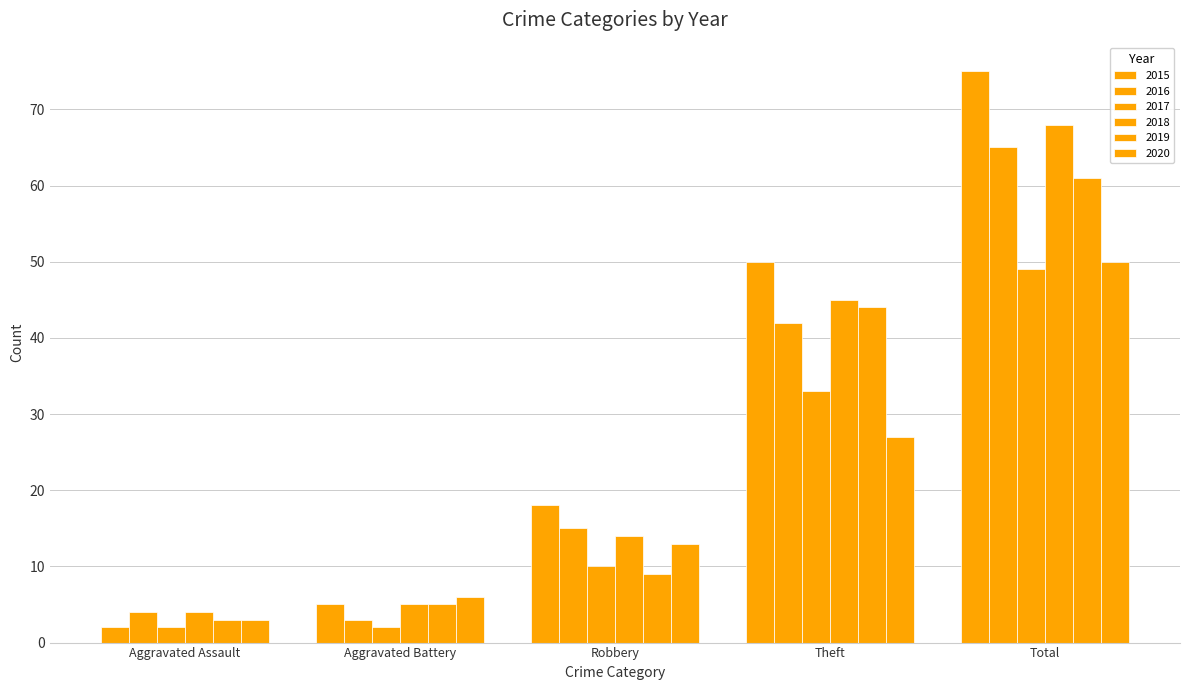

Reading left to right, what are all the values shown in this chart?

2015: Aggravated Assault=2	Aggravated Battery=5	Robbery=18	Theft=50	Total=75
2016: Aggravated Assault=4	Aggravated Battery=3	Robbery=15	Theft=42	Total=65
2017: Aggravated Assault=2	Aggravated Battery=2	Robbery=10	Theft=33	Total=49
2018: Aggravated Assault=4	Aggravated Battery=5	Robbery=14	Theft=45	Total=68
2019: Aggravated Assault=3	Aggravated Battery=5	Robbery=9	Theft=44	Total=61
2020: Aggravated Assault=3	Aggravated Battery=6	Robbery=13	Theft=27	Total=50